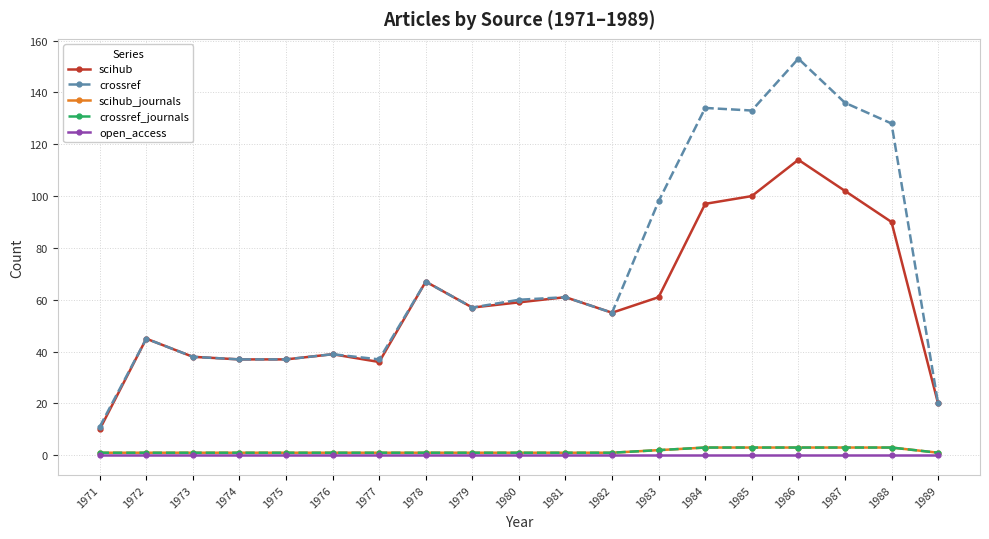

Reading left to right, what are all the values shown in this chart?

scihub: 10	45	38	37	37	39	36	67	57	59	61	55	61	97	100	114	102	90	20
crossref: 11	45	38	37	37	39	37	67	57	60	61	55	98	134	133	153	136	128	20
scihub_journals: 1	1	1	1	1	1	1	1	1	1	1	1	2	3	3	3	3	3	1
crossref_journals: 1	1	1	1	1	1	1	1	1	1	1	1	2	3	3	3	3	3	1
open_access: 0	0	0	0	0	0	0	0	0	0	0	0	0	0	0	0	0	0	0